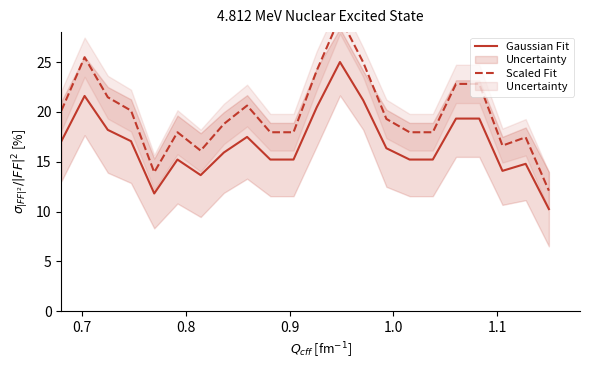

What is the minimum value for Gaussian Fit?

10.2